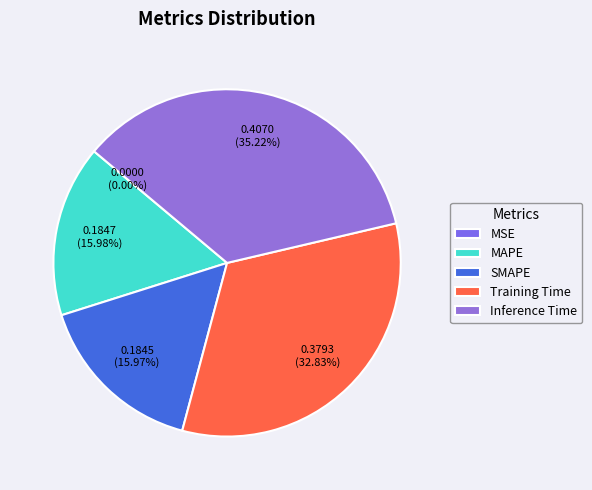

Does MAPE account for over 50% of the chart?

No